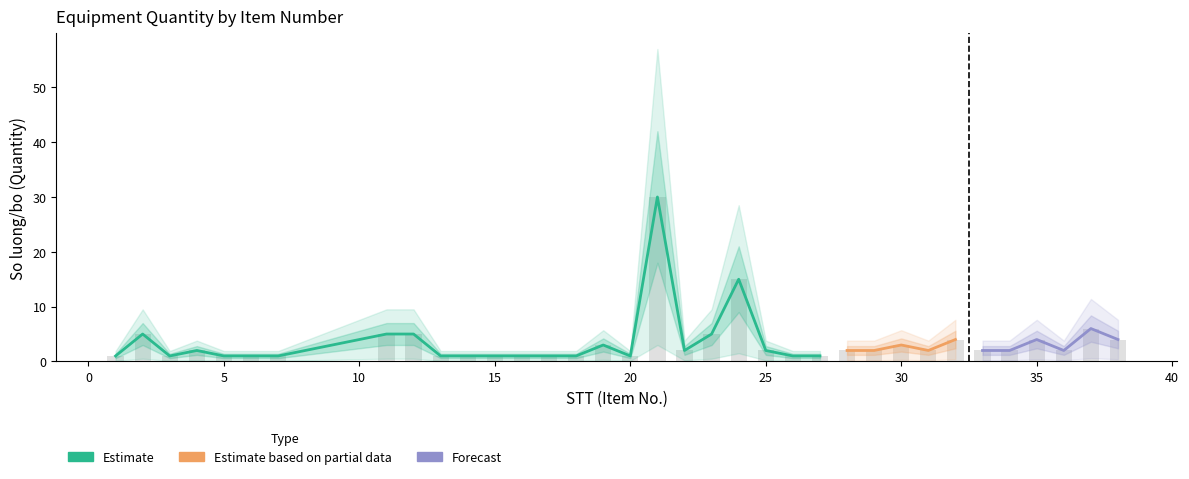

What is the change in value from 24 to 33?

-13